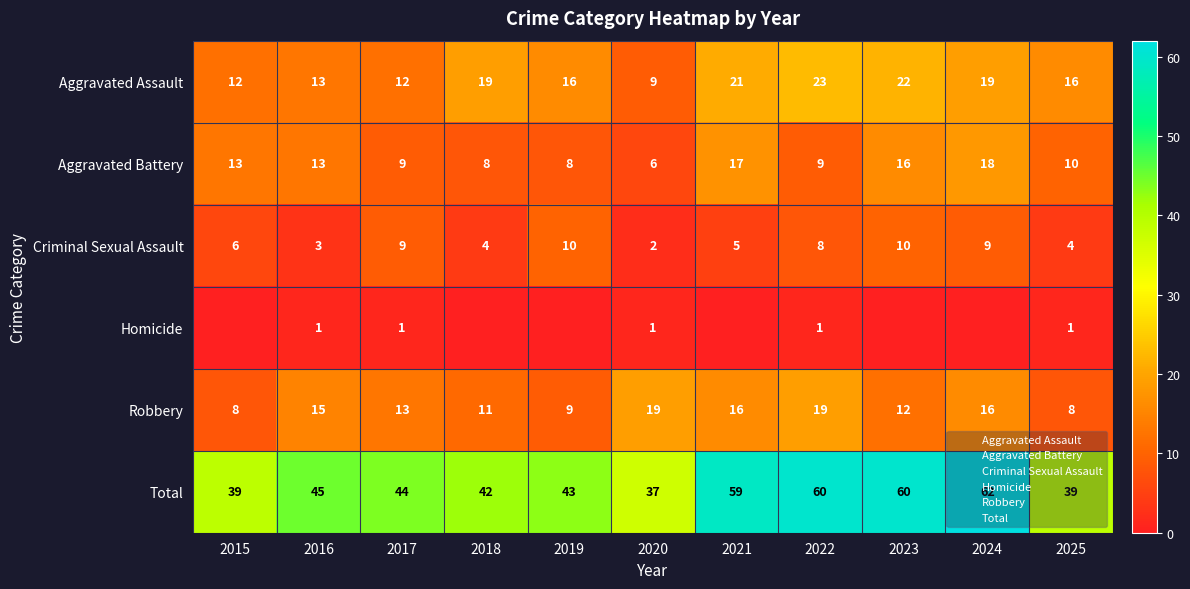

What is the sum of all Homicide values?

5